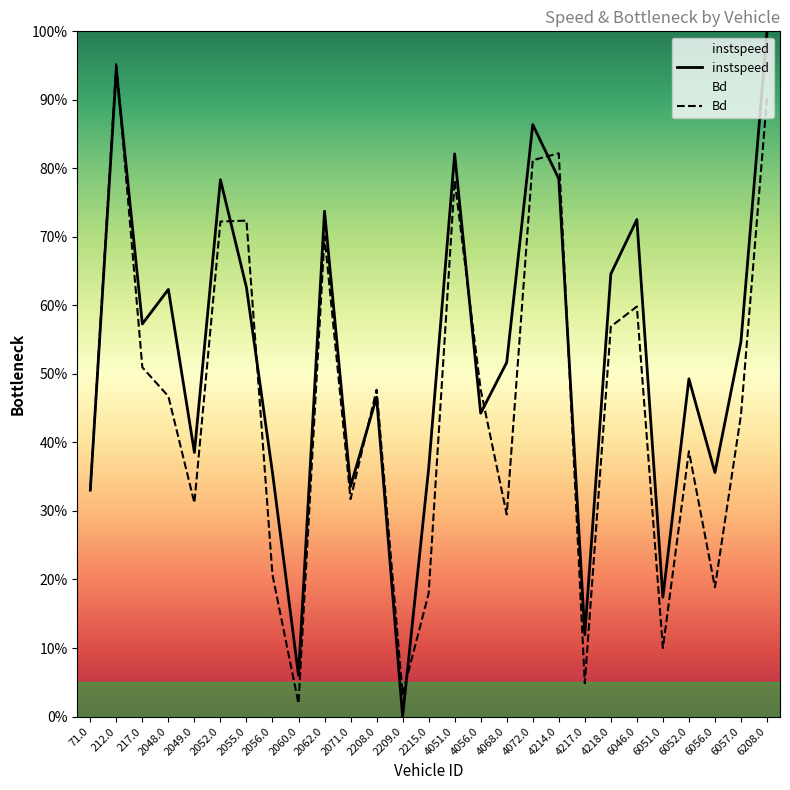

How many intersections are there between Bd and instspeed?

9